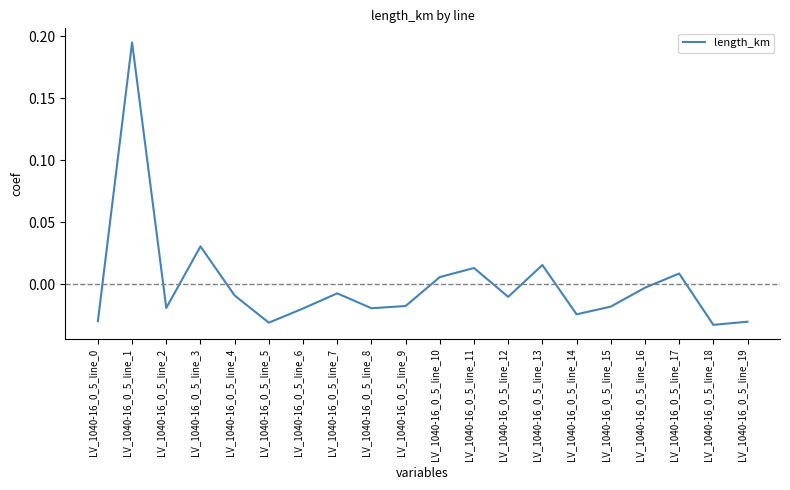

The value at LV_1040-16_0_5_line_1 is 0.1. True or false?

False